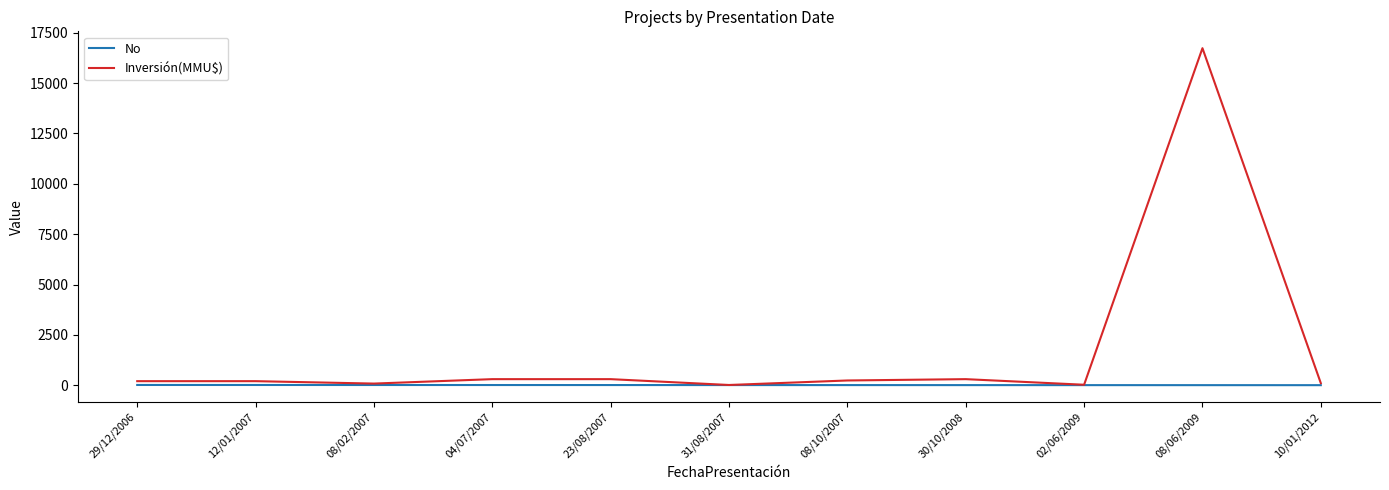

Rank the series by their maximum value, from lowest to highest.

No, Inversión(MMU$)